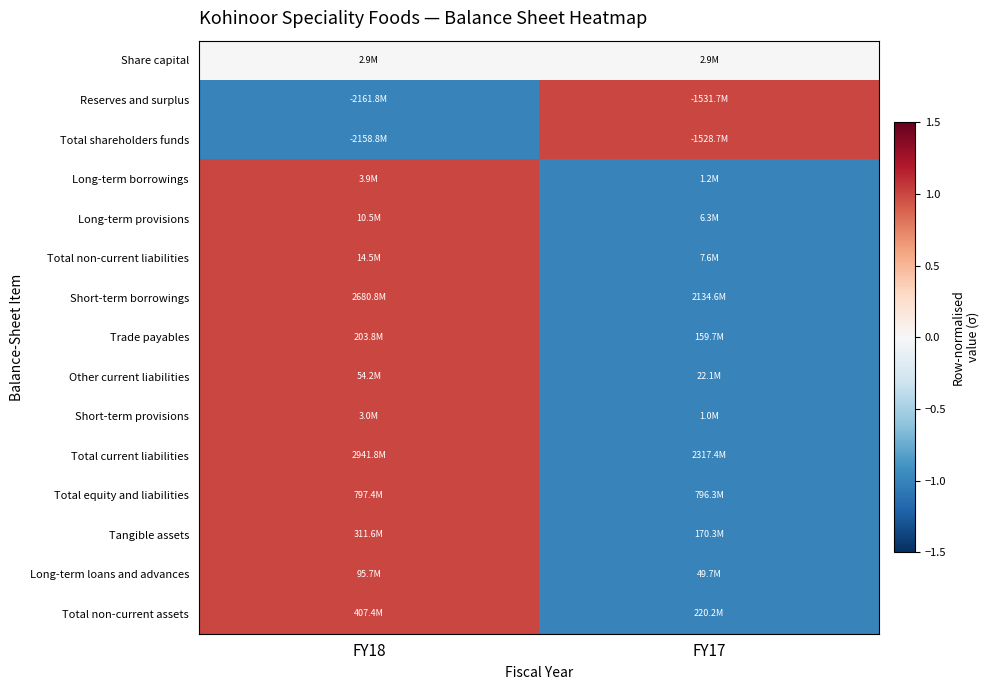

At which category is the sum across all series the highest?

FY18